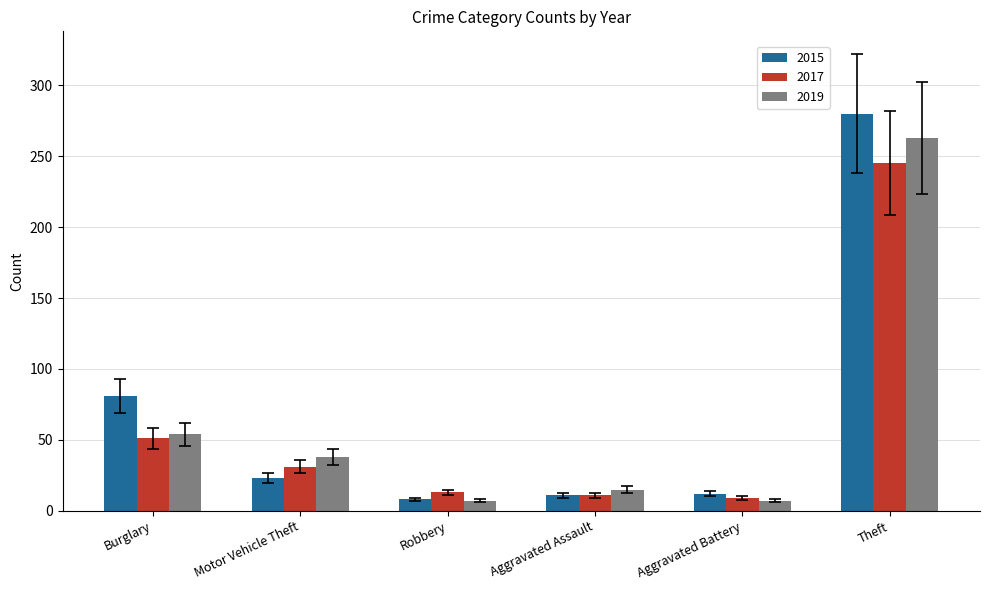

What is the spread (max minus min) of values at Theft?

35